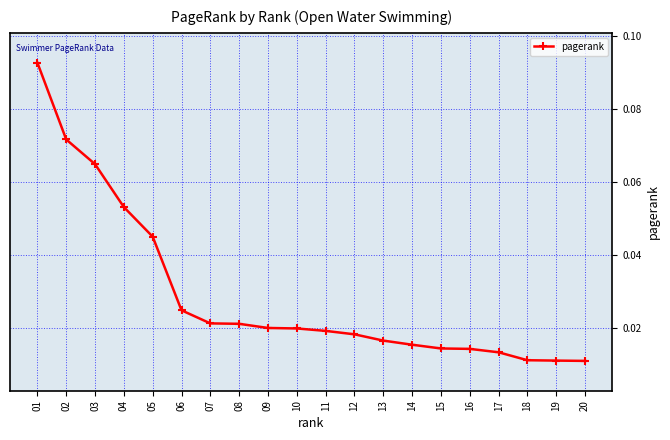

What is the sum of all values?

0.6